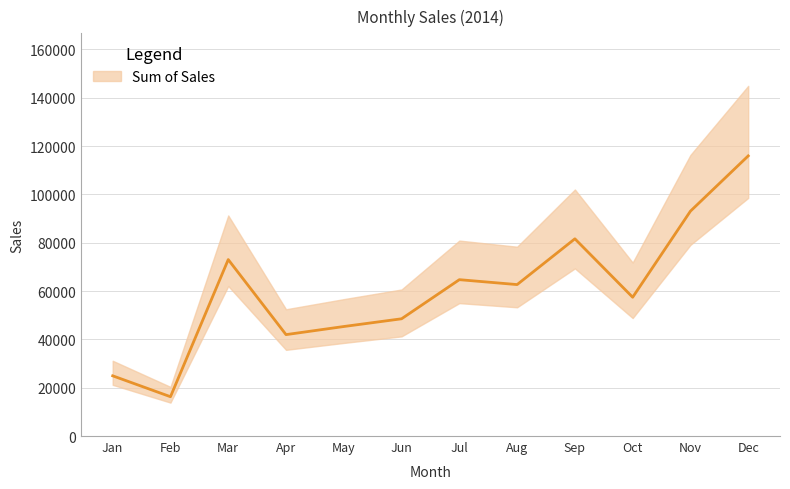

Reading right to left, transcribe all the data shown in this chart.

115934.5	93068.8	57436.8	81618.5	62674.3	64706.9	48519.5	45320.9	41966.6	73023.7	16268.6	24918.6